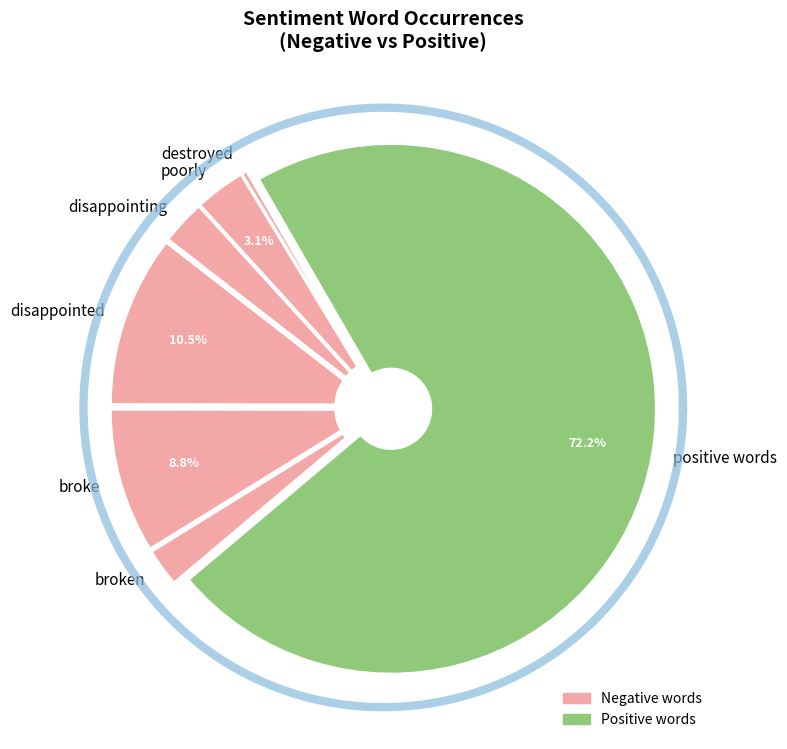

The weak slice represents 2% of the pie. True or false?

False